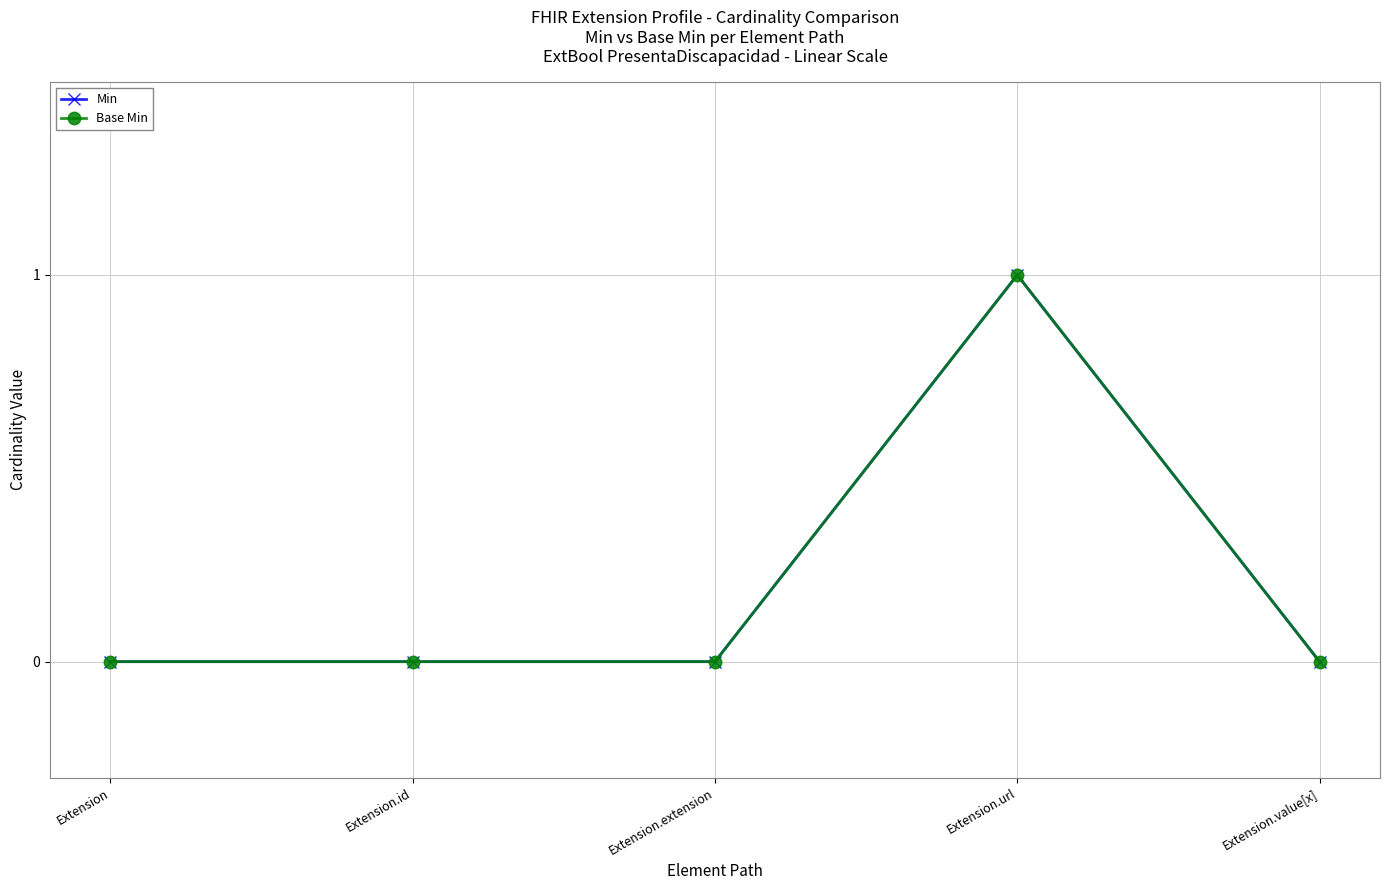

Reading right to left, transcribe all the data shown in this chart.

Min: Extension.value[x]=0	Extension.url=1	Extension.extension=0	Extension.id=0	Extension=0
Base Min: Extension.value[x]=0	Extension.url=1	Extension.extension=0	Extension.id=0	Extension=0